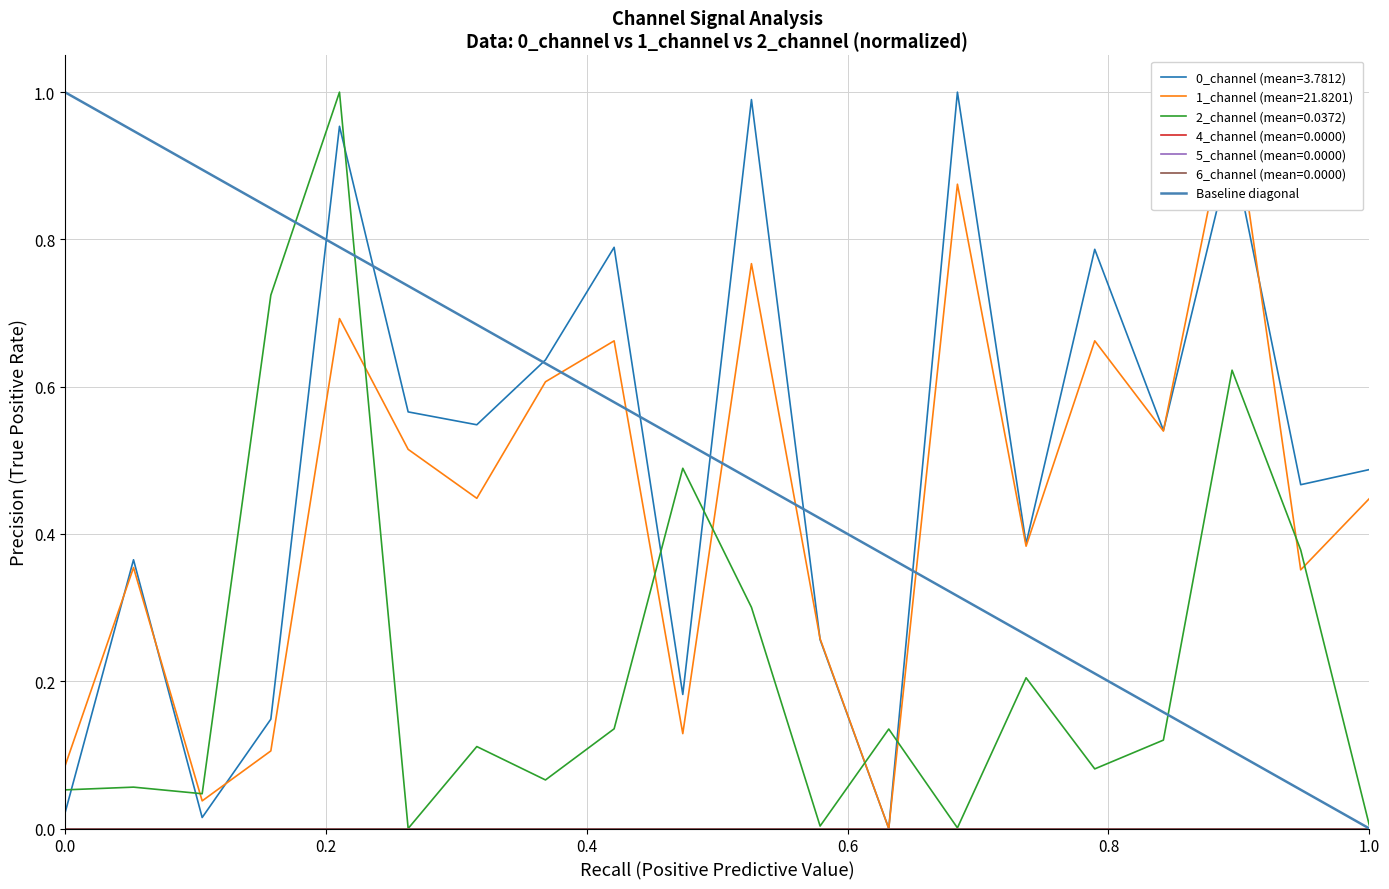

Does the chart have visible grid lines?

Yes